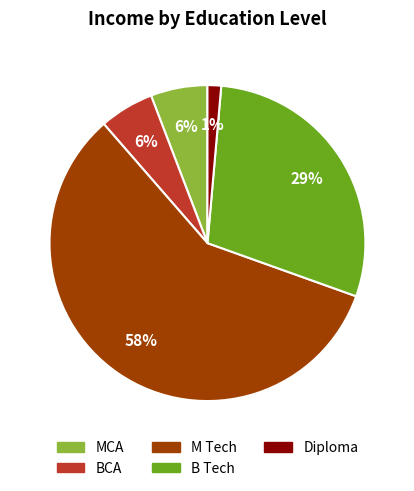

What is the ratio of the value at M Tech to the value at B Tech?

2.0